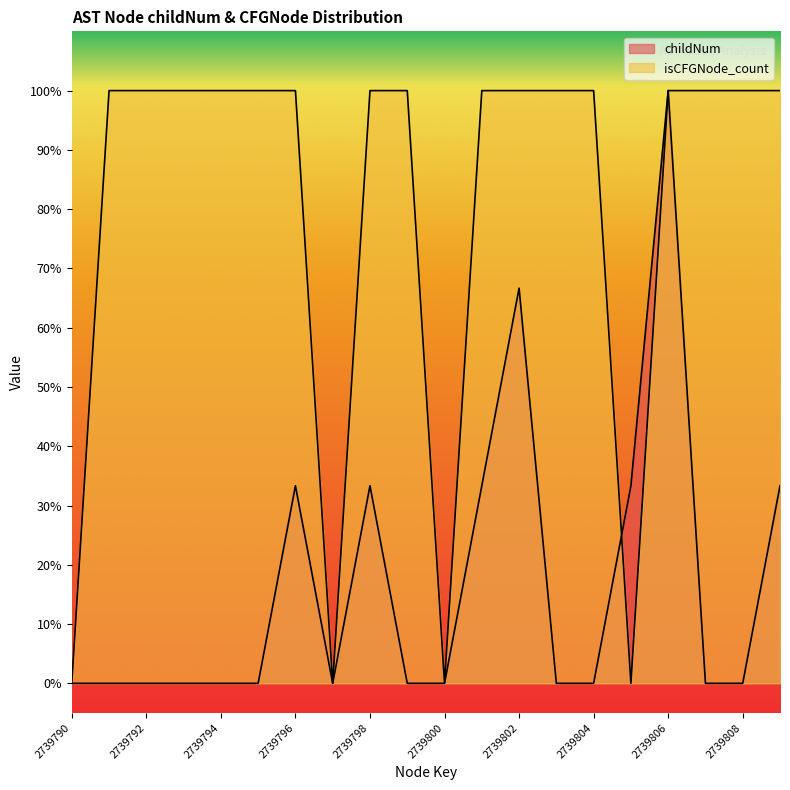

Read the isCFGNode_count value at 2739798.

1.0